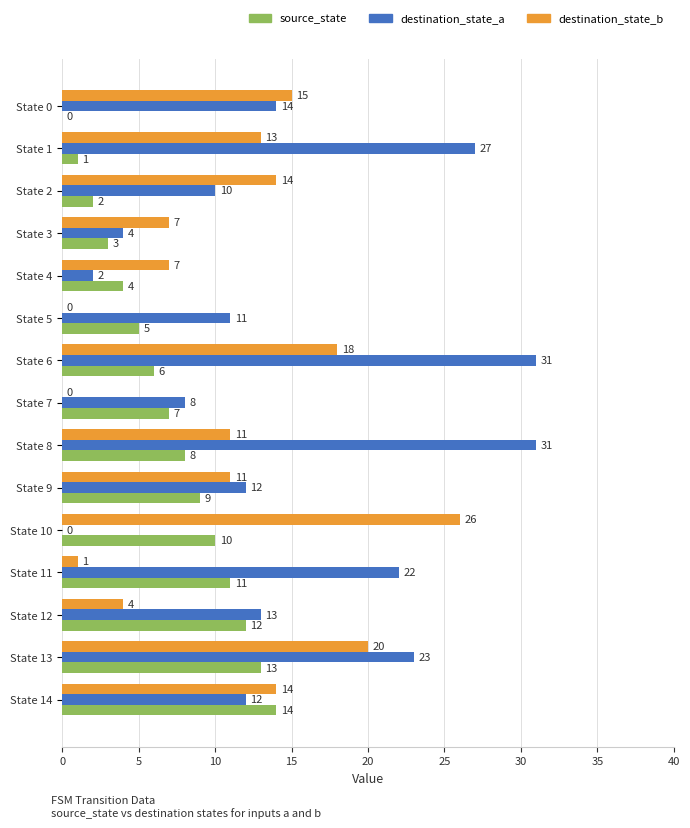

What value does the source_state series have at State 12, to the nearest 10?

10